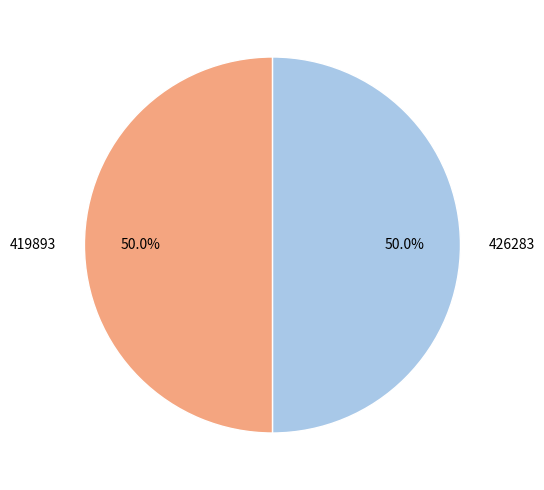

What percentage is the 419893 slice, to the nearest percent?

50%